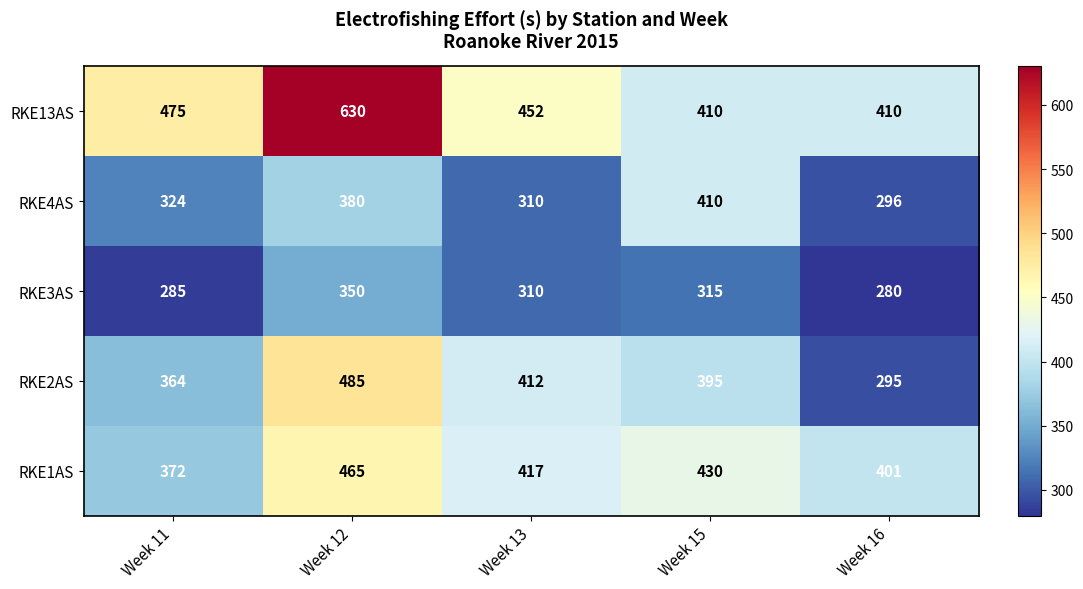

Reading left to right, what are all the values shown in this chart?

RKE13AS: 475	630	452	410	410
RKE4AS: 324	380	310	410	296
RKE3AS: 285	350	310	315	280
RKE2AS: 364	485	412	395	295
RKE1AS: 372	465	417	430	401